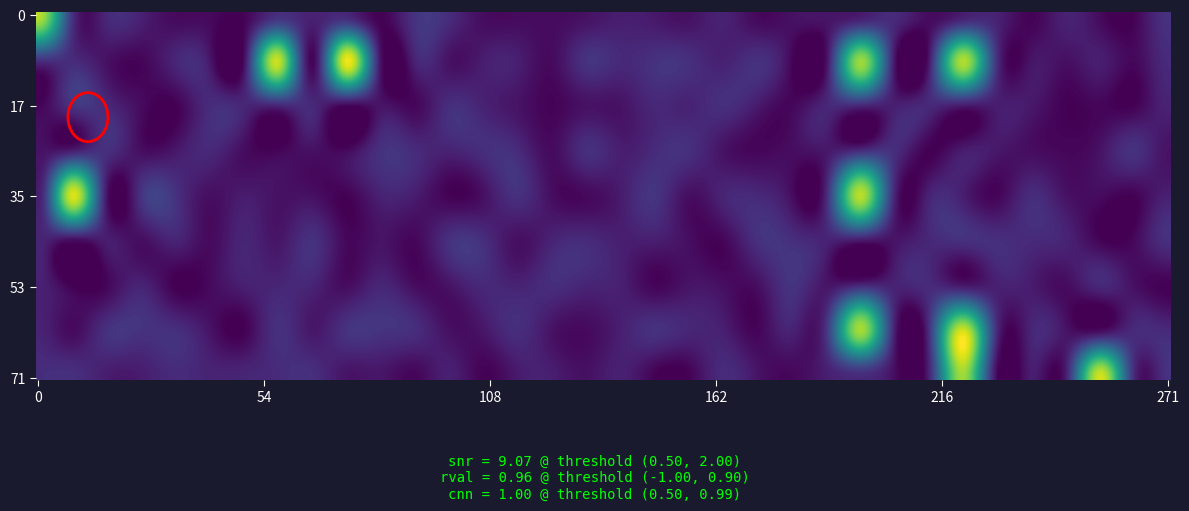

What is the maximum value for F17?

1